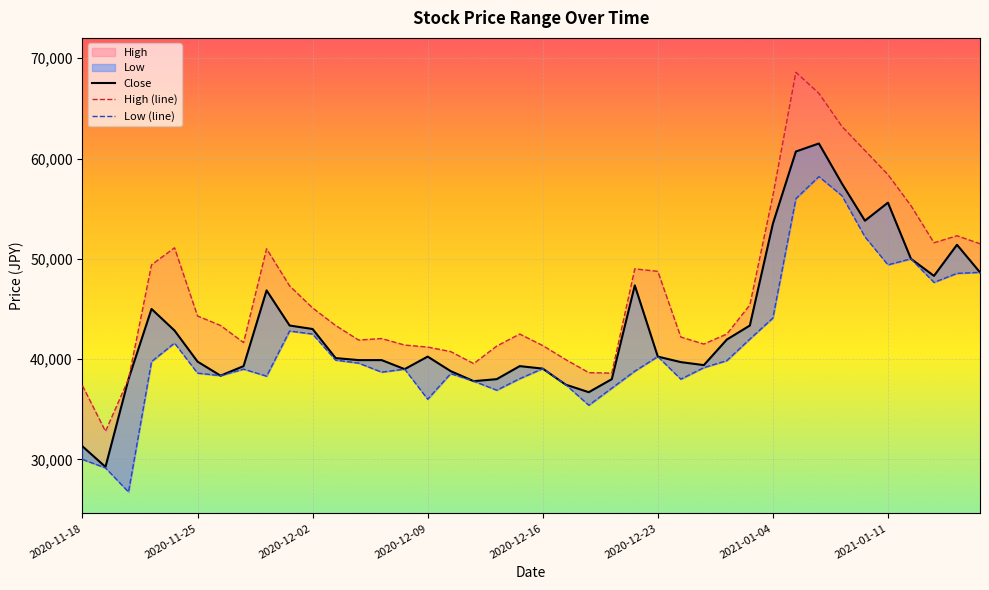

Which series has the largest total across all categories?

High (line)